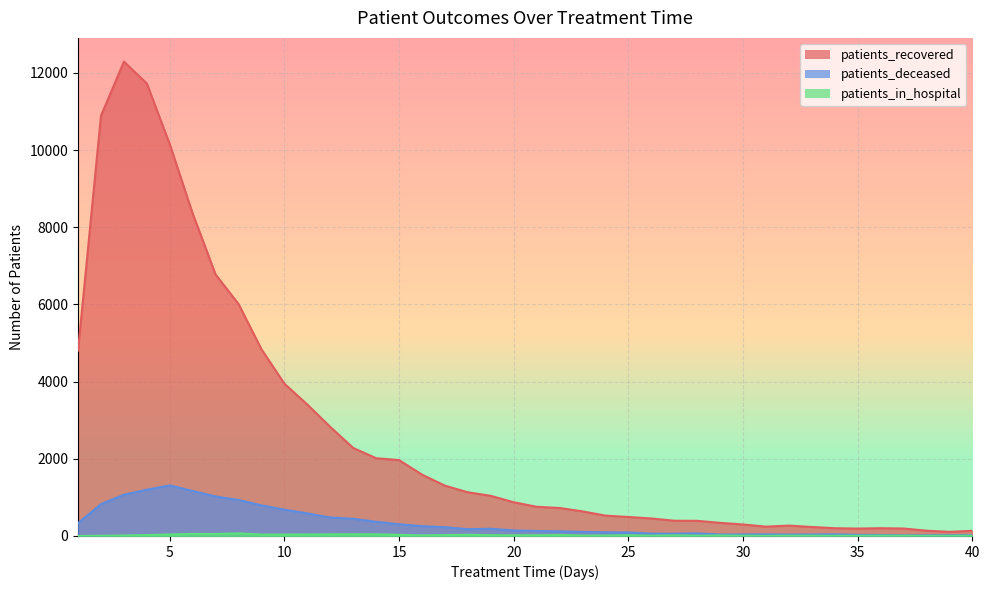

True or false: patients_in_hospital has a value of 8 at 26.

True